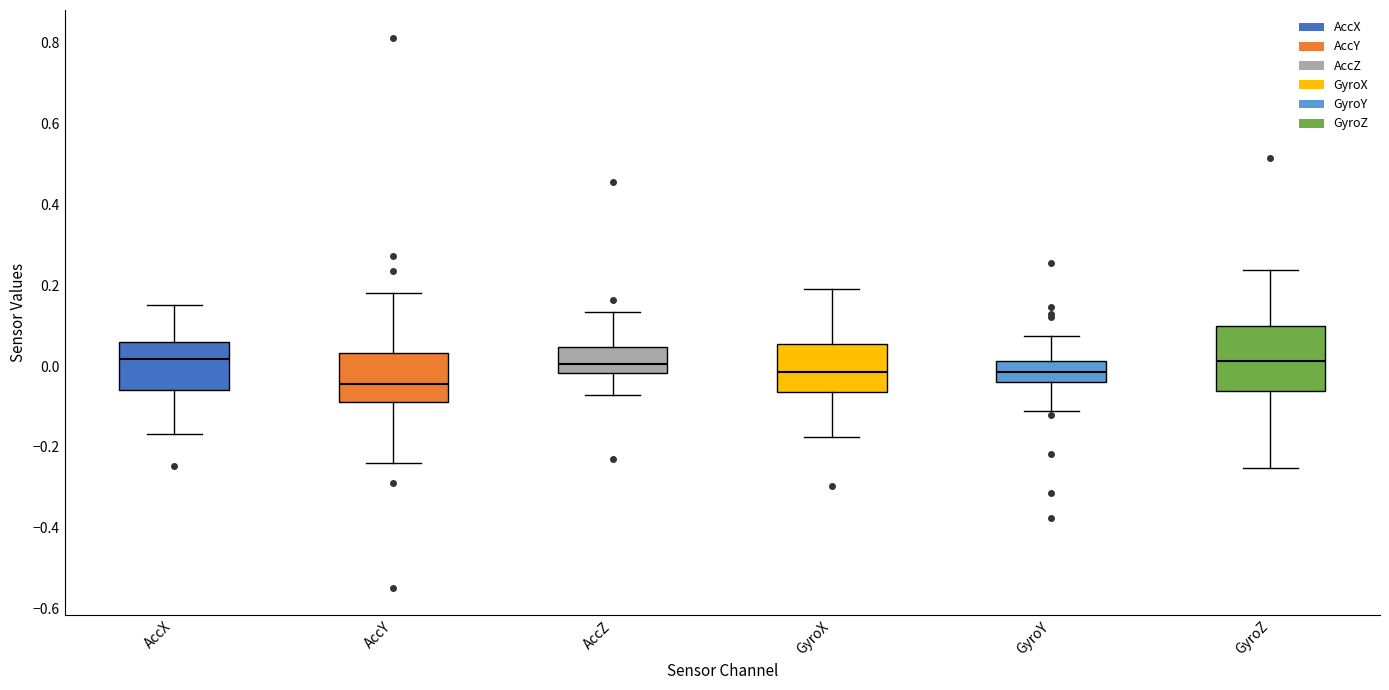

Reading left to right, read every box against the y-axis: the position of its median line, the range the box covers, and the ends of its whiskers. The values are not printed on the chart, so give them approximately, as read against the axis.

AccX: median 0.02, box -0.06 to 0.06, whiskers -0.16 to 0.16
AccY: median -0.04, box -0.08 to 0.04, whiskers -0.24 to 0.18
AccZ: median 0.00, box -0.02 to 0.04, whiskers -0.08 to 0.14
GyroX: median -0.02, box -0.06 to 0.06, whiskers -0.18 to 0.20
GyroY: median -0.02, box -0.04 to 0.02, whiskers -0.12 to 0.08
GyroZ: median 0.02, box -0.06 to 0.10, whiskers -0.26 to 0.24